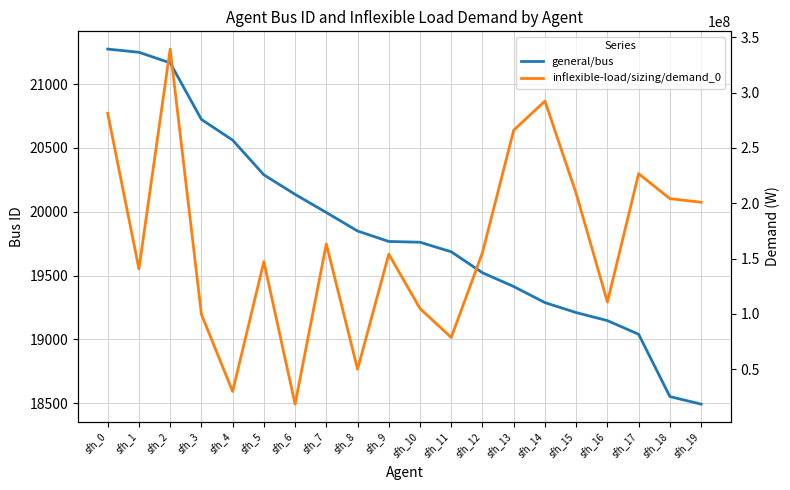

True or false: general/bus and inflexible-load/sizing/demand_0 intersect in this chart.

False